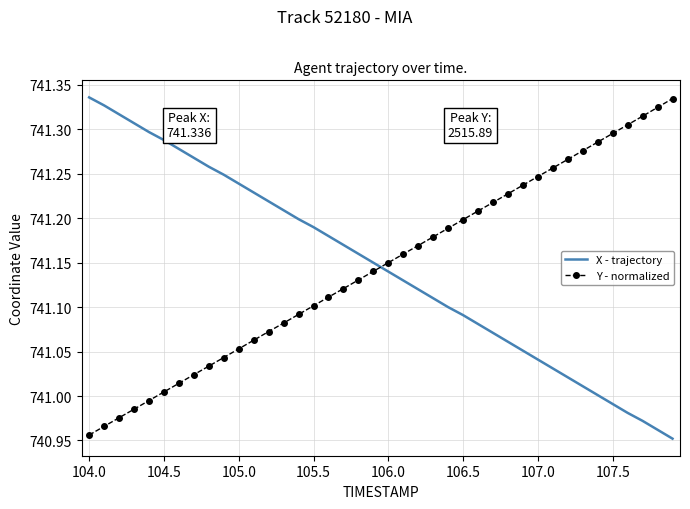

How many intersections are there between Y - normalized and X - trajectory?

1